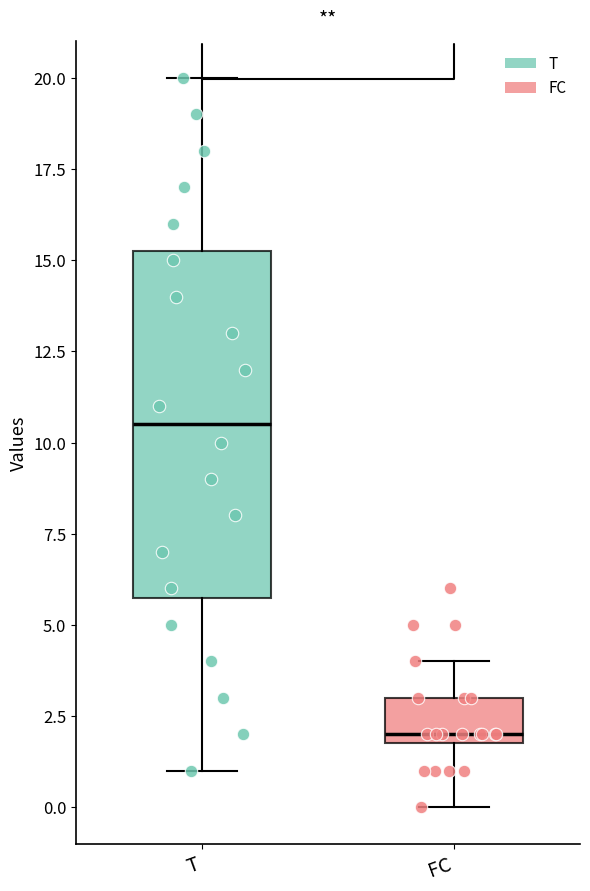

Reading left to right, read every box against the y-axis: the position of its median line, the range the box covers, and the ends of its whiskers. The values are not printed on the chart, so give them approximately, as read against the axis.

T: median 10.5, box 6.0 to 15.5, whiskers 1.0 to 20.0
FC: median 2.0 (just above the box's lower edge), box 2.0 to 3.0, whiskers 0.0 to 4.0